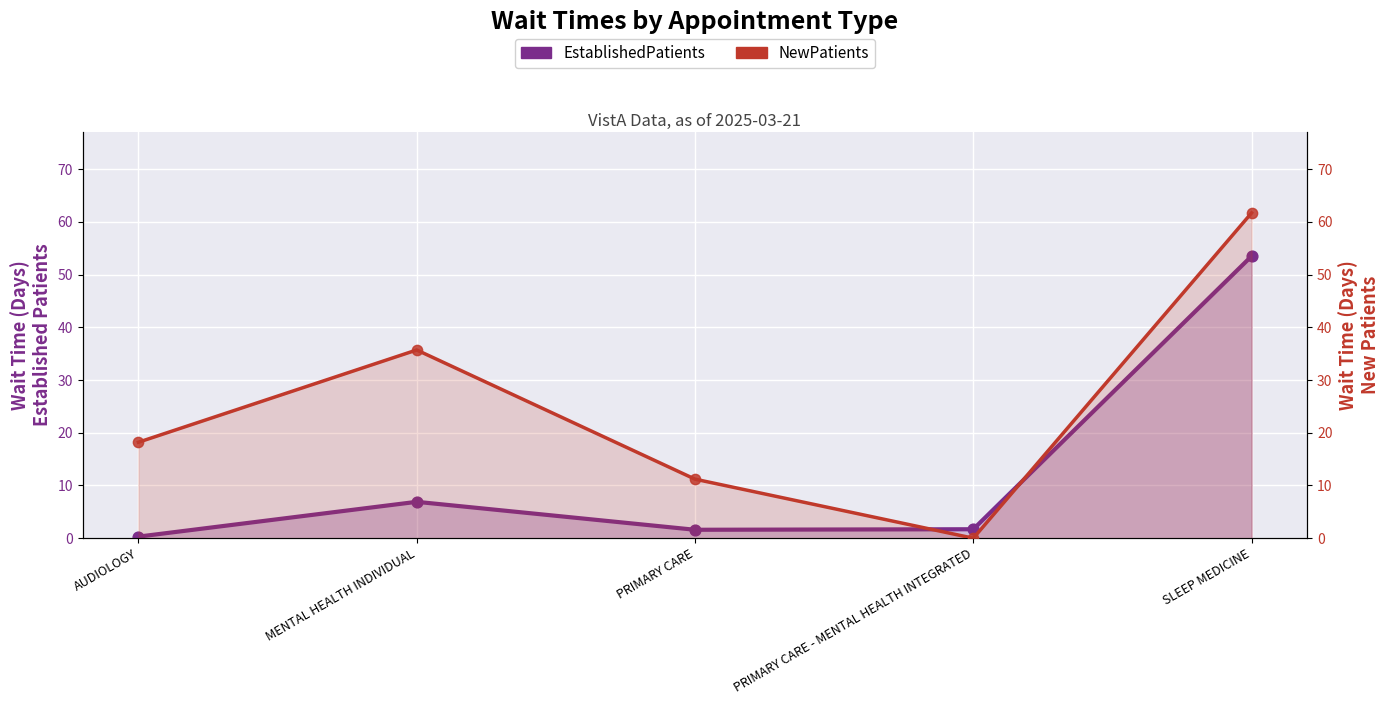

Is the value of NewPatients at PRIMARY CARE - MENTAL HEALTH INTEGRATED greater than the value of EstablishedPatients at SLEEP MEDICINE?

No